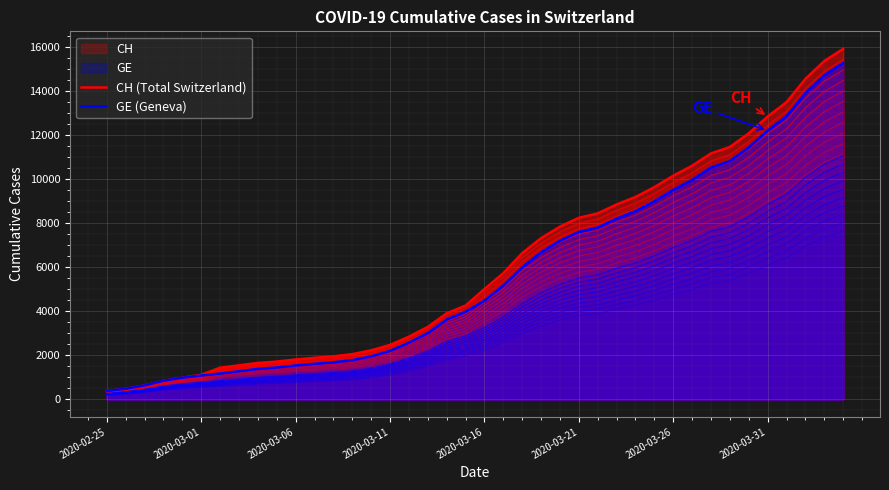

At how many categories does at least one series exceed 10918?

8